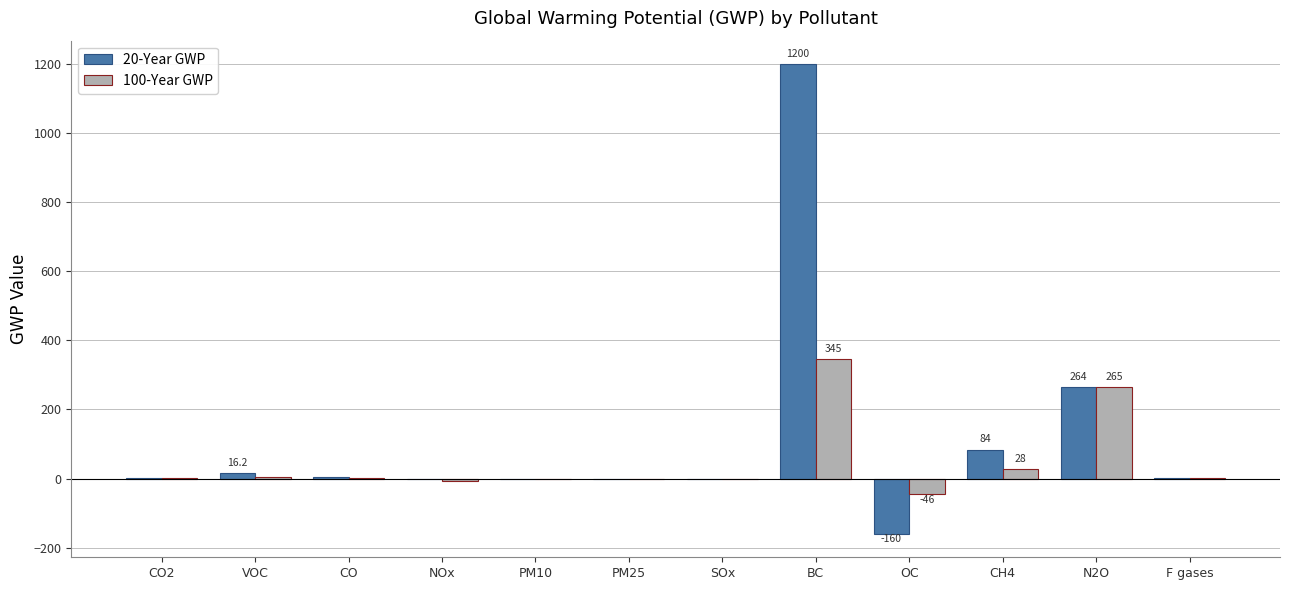

What is the sum of all 20-Year GWP values?

1409.4